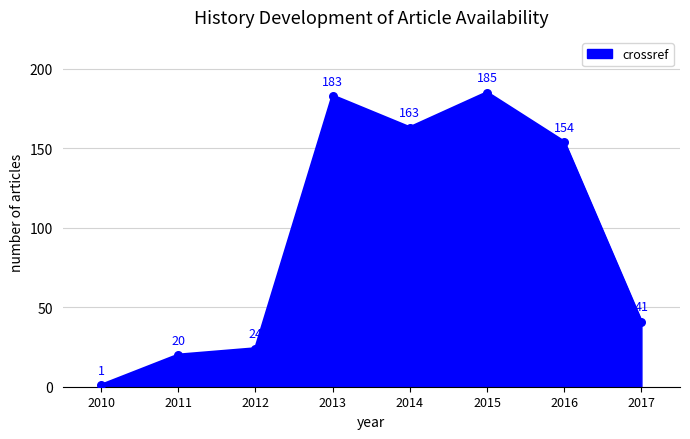

What is the sum of all values?

771